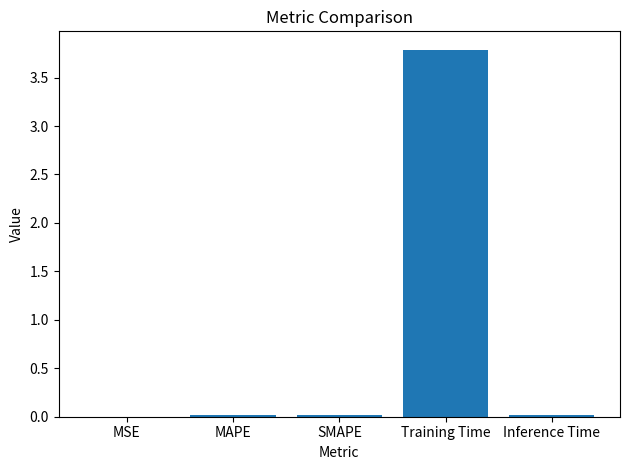

Is it true that the value at MSE is 0.0?

True